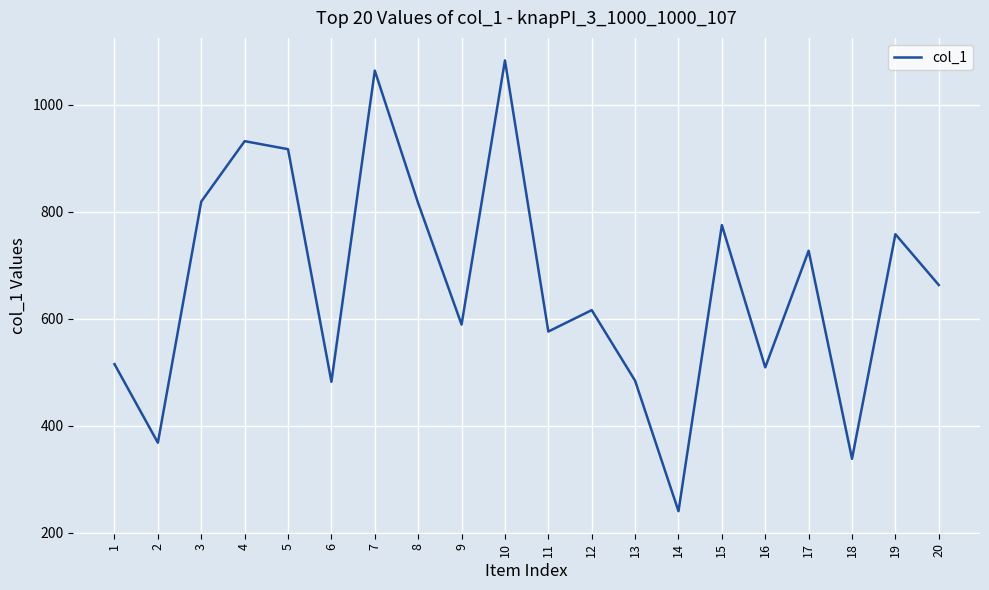

Which has a higher value, 20 or 6?

20